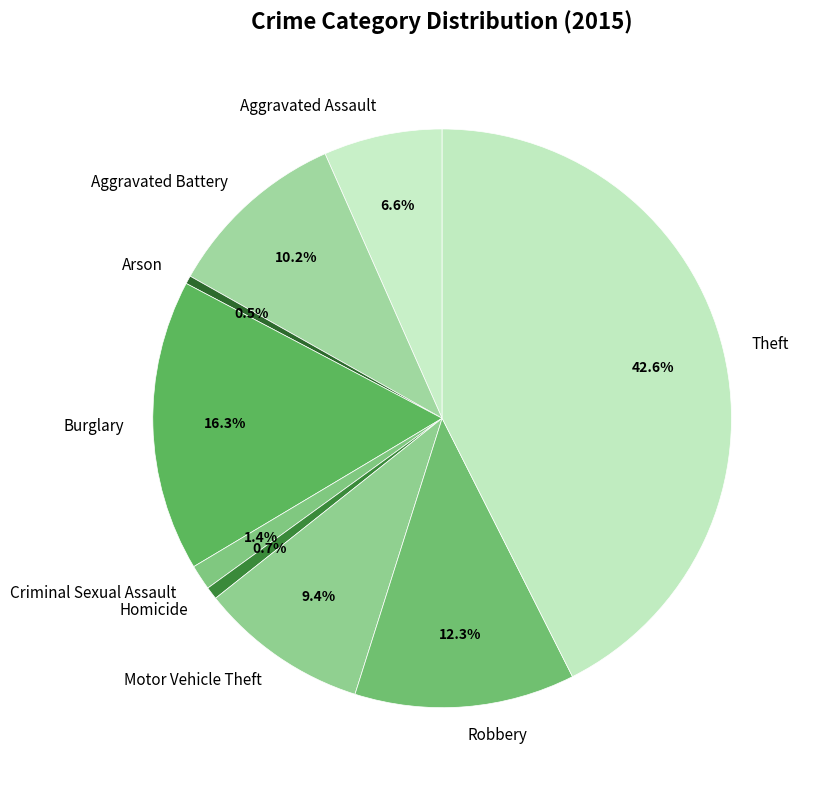

What percentage is NOT represented by Robbery?

87.7%